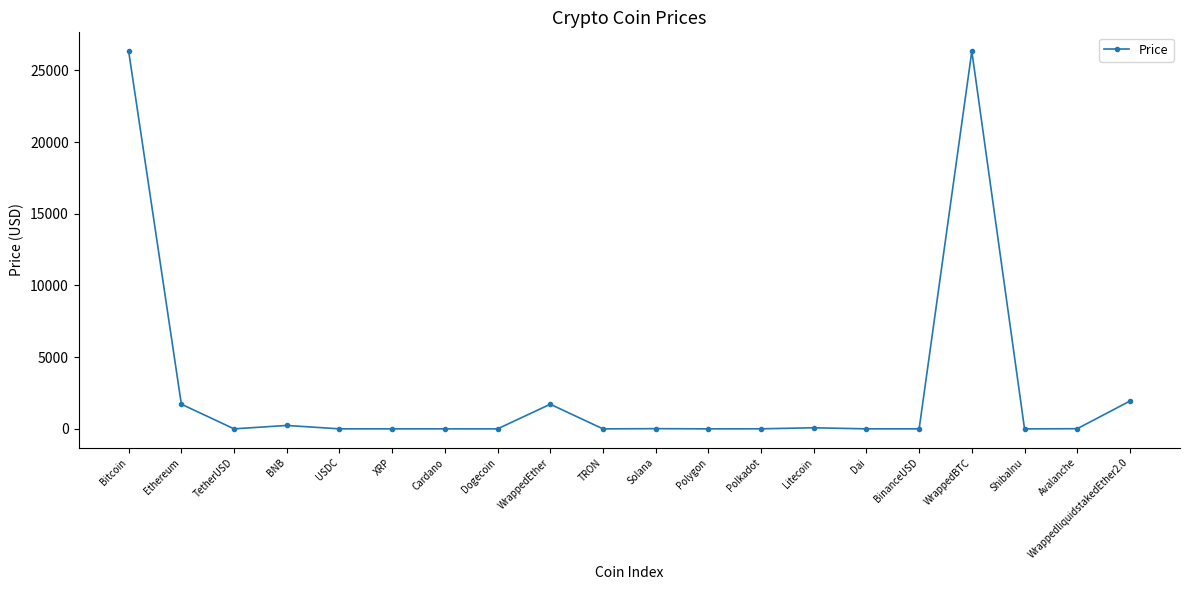

What is the label of the 5th point from the left?

USDC